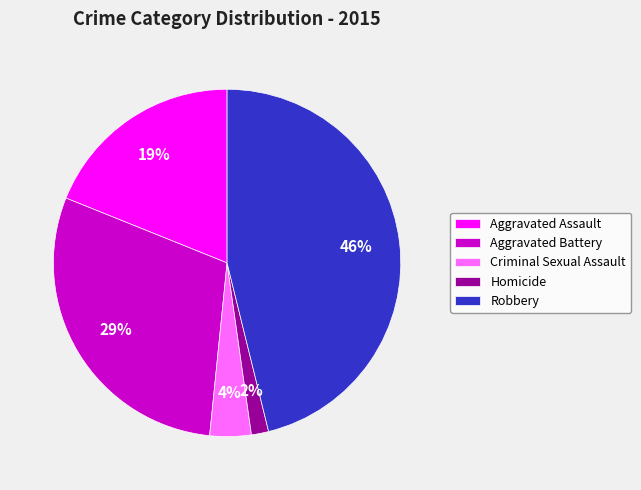

To the nearest percent, what percentage of the pie is Robbery?

46%